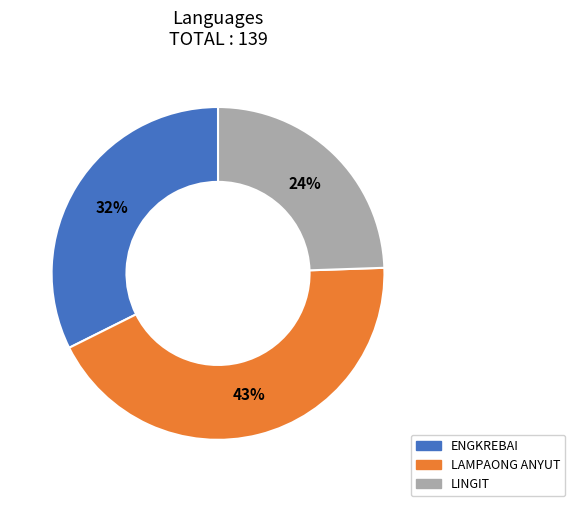

Is it true that LINGIT is 24% of the pie?

True